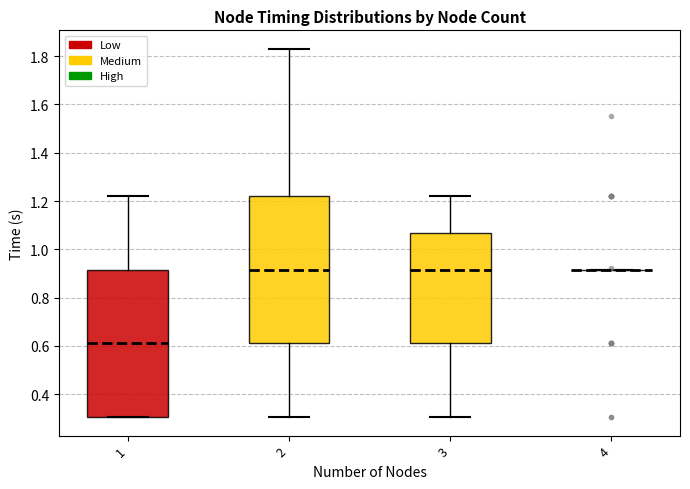

Where is the lower edge of the box at x = 3 on the y-axis? The values are not printed on the chart, so give them approximately, as read against the axis.

0.62